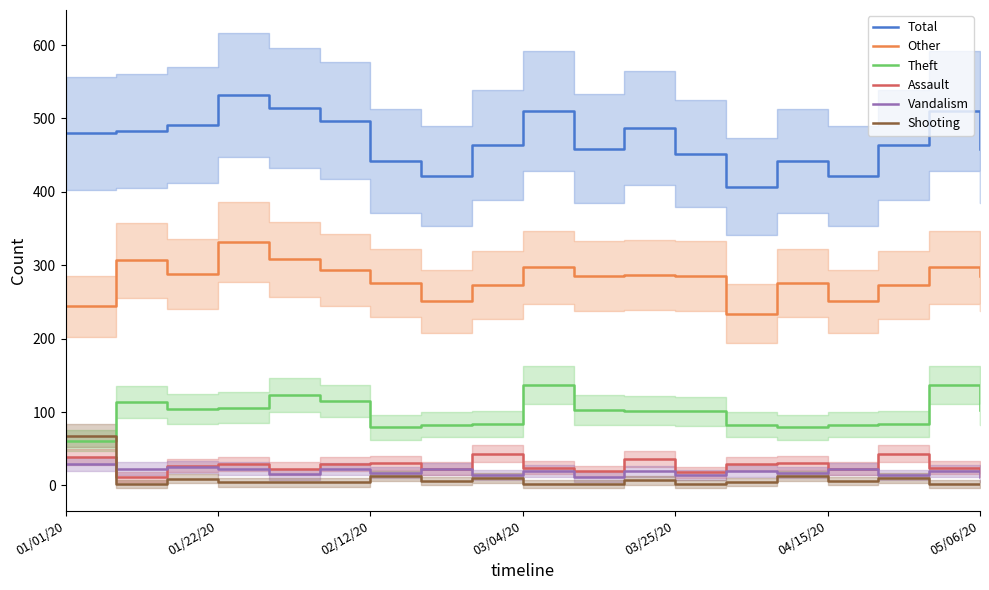

What is the value of the Shooting point at the 4th from the left?

4